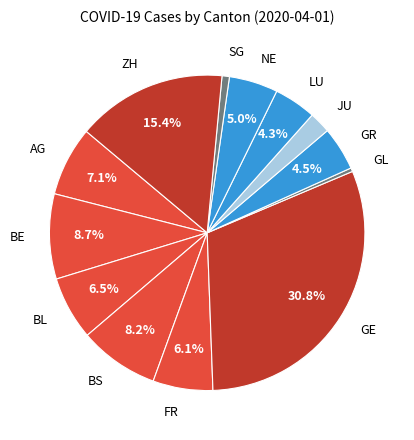

How much of the chart is everything except FR?

93.9%